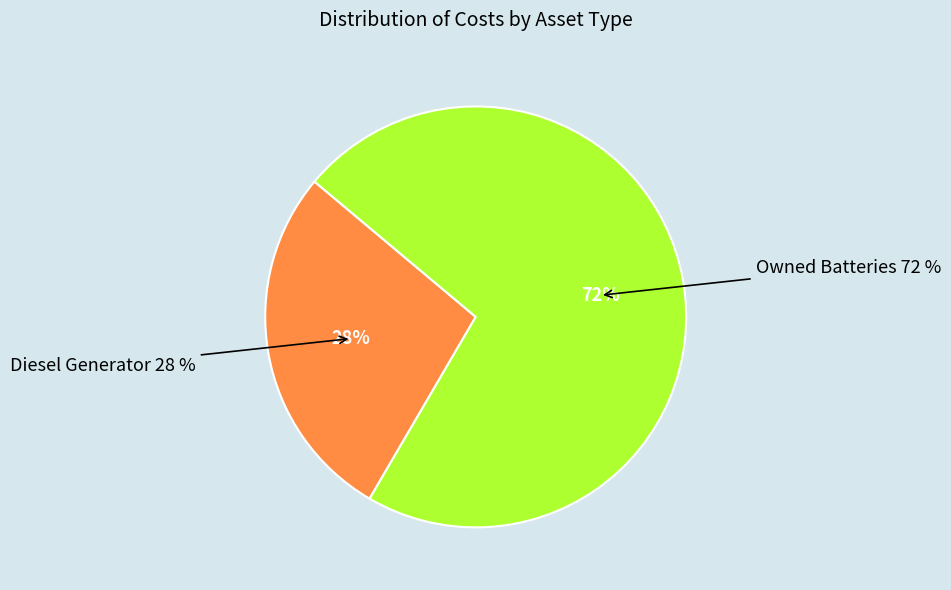

What percentage is the Owned Batteries slice, to the nearest percent?

72%